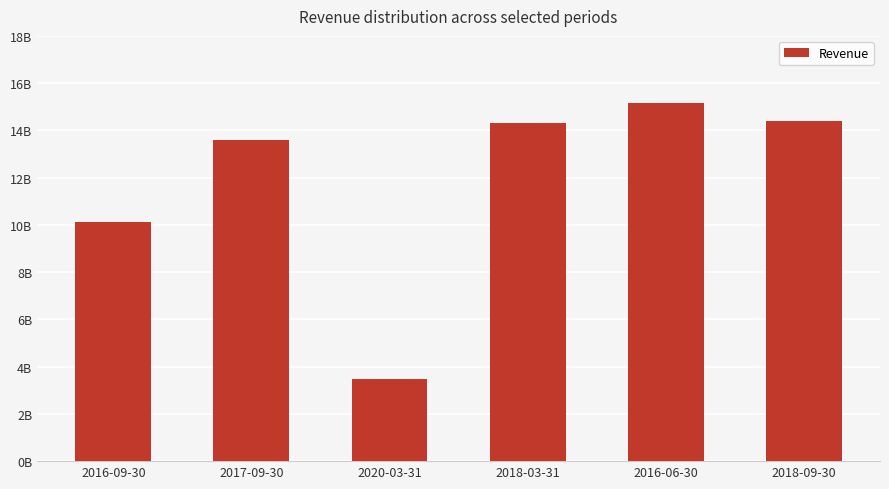

Reading right to left, list all the values displayed in this chart.

2018-09-30=14395000000	2016-06-30=15177000000	2018-03-31=14308000000	2020-03-31=3469000000	2017-09-30=13614000000	2016-09-30=10130000000